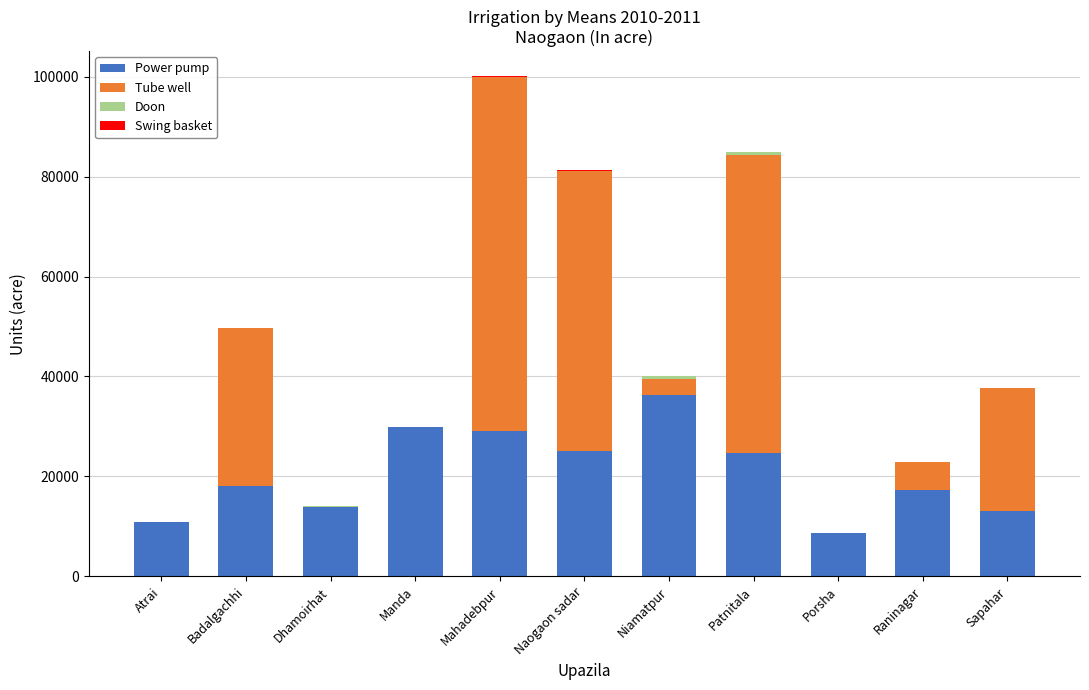

The Power pump series shows 35346 at Patnitala. True or false?

False